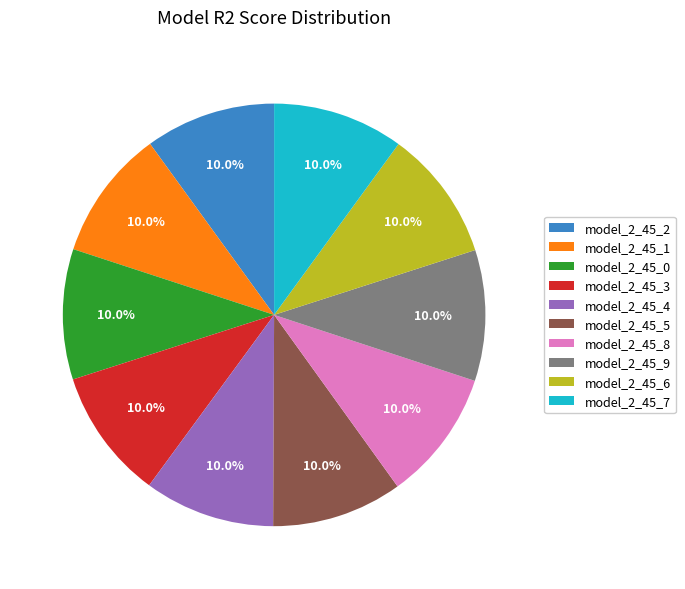

Count the number of slices in the pie.

10